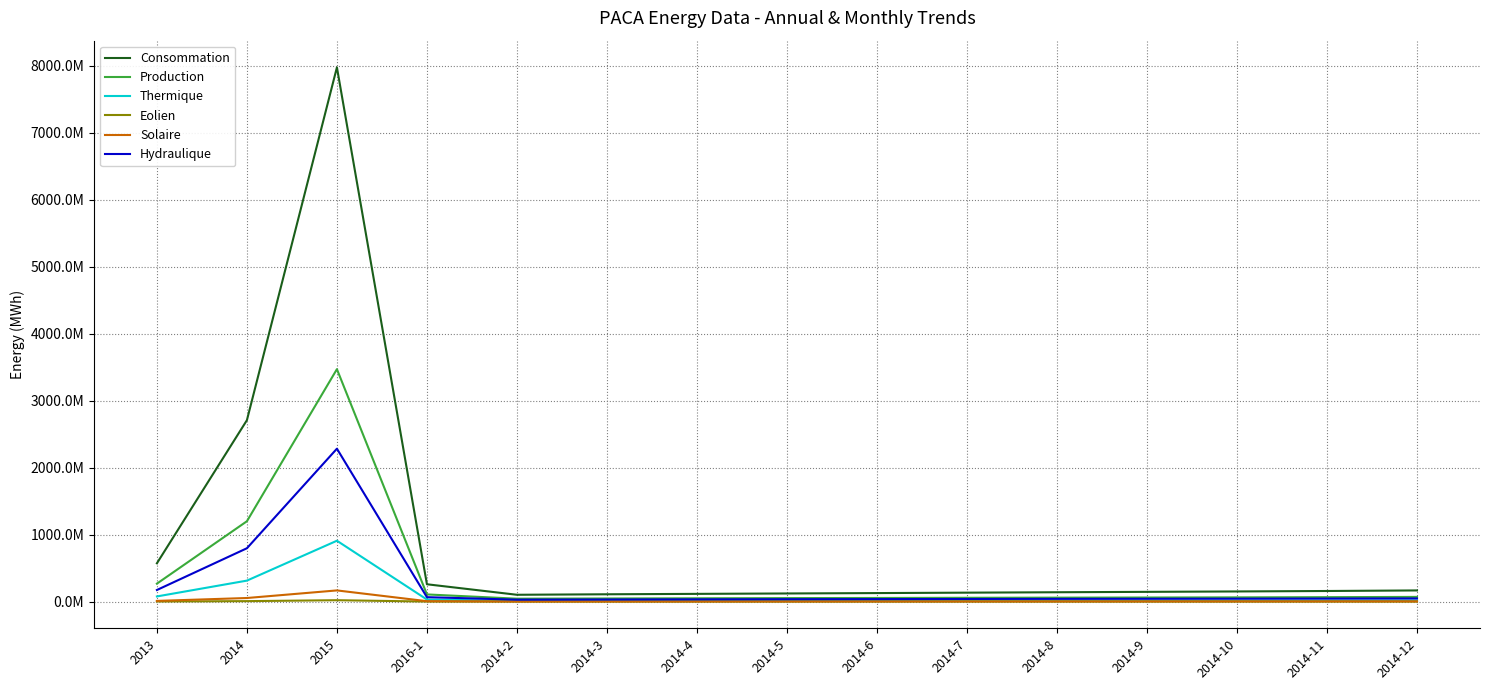

Does the chart display data point markers on the line(s)?

No